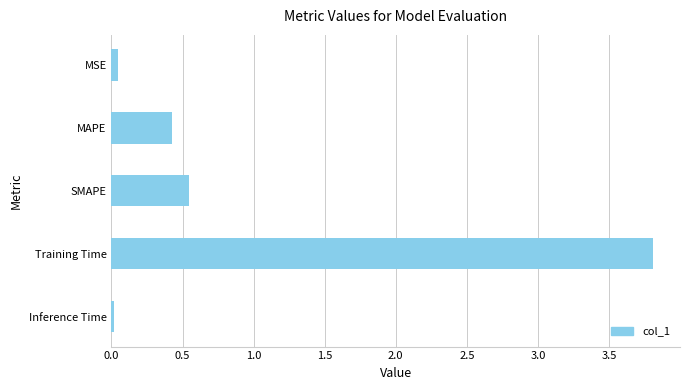

What is the average value?

1.0